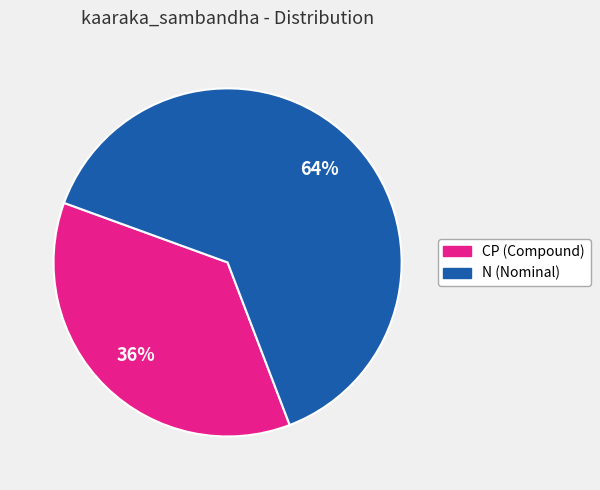

Is there a majority slice in this chart?

Yes